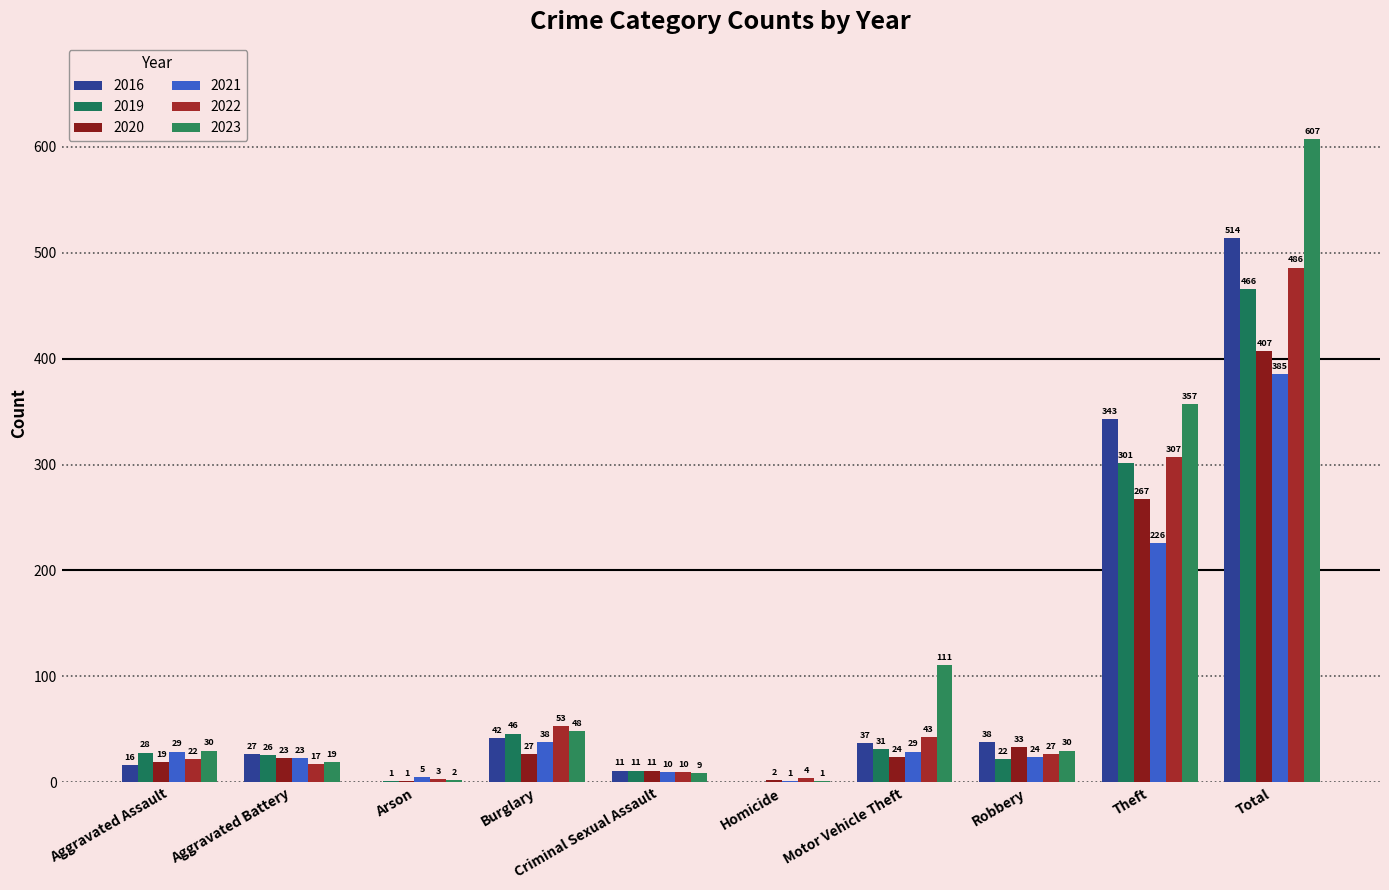

At which label does 2022 reach its minimum?

Arson